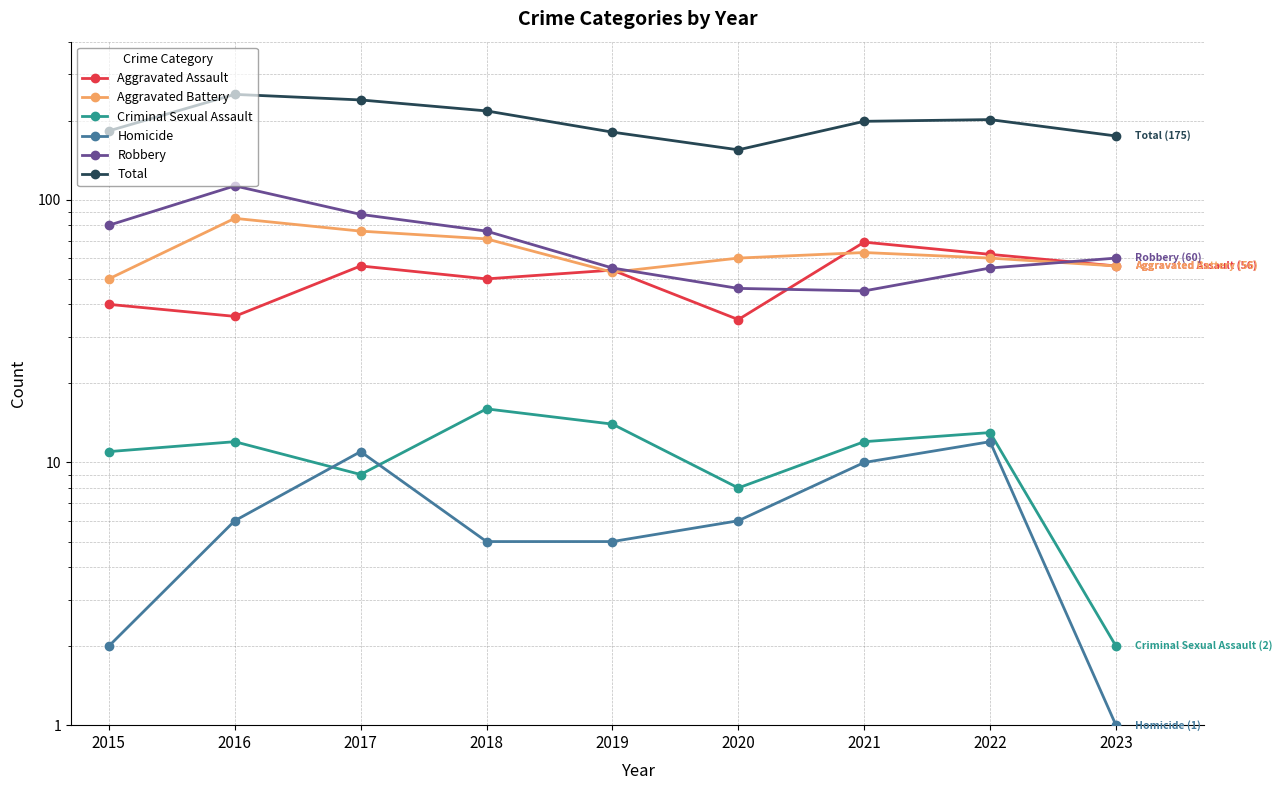

Reading left to right, list all the values displayed in this chart.

Aggravated Assault: 40	36	56	50	54	35	69	62	56
Aggravated Battery: 50	85	76	71	53	60	63	60	56
Criminal Sexual Assault: 11	12	9	16	14	8	12	13	2
Homicide: 2	6	11	5	5	6	10	12	1
Robbery: 80	113	88	76	55	46	45	55	60
Total: 183	252	240	218	181	155	199	202	175